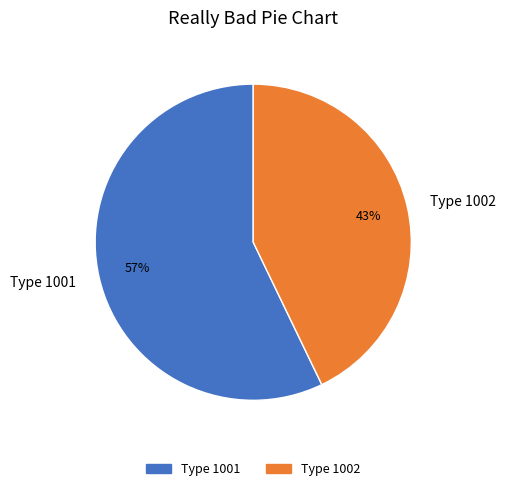

What percentage is the Type 1001 slice, to the nearest percent?

57%